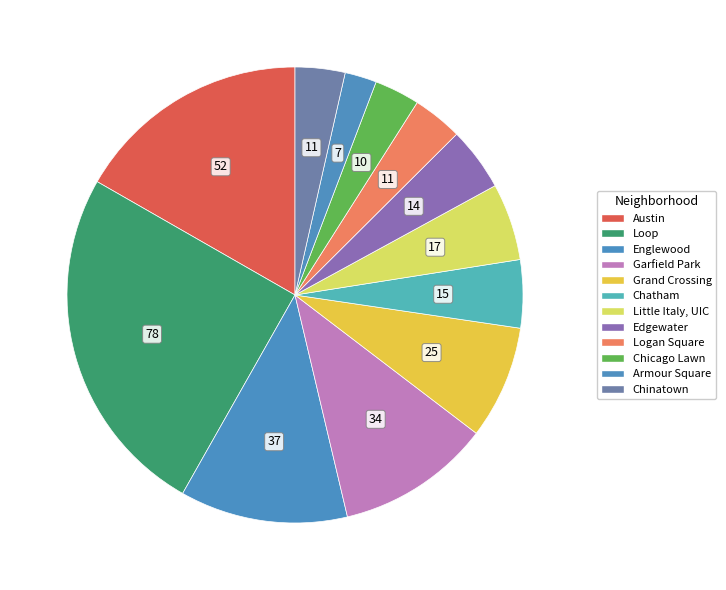

Count the number of slices in the pie.

12